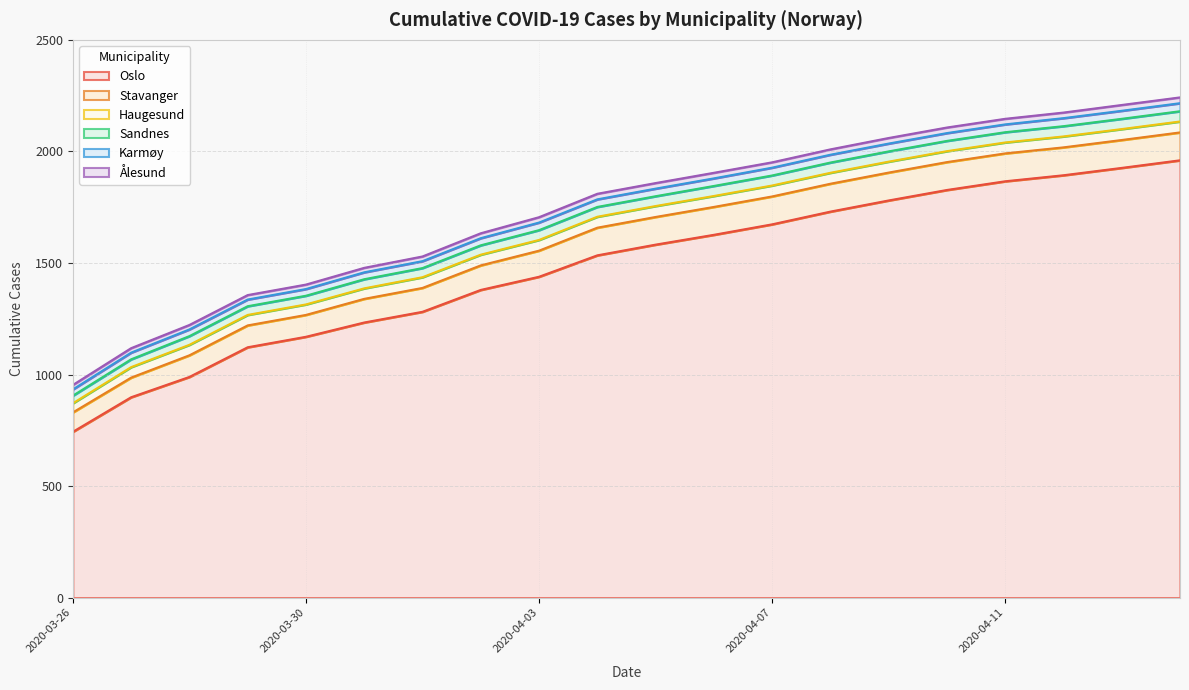

Which series has the largest total across all categories?

Oslo